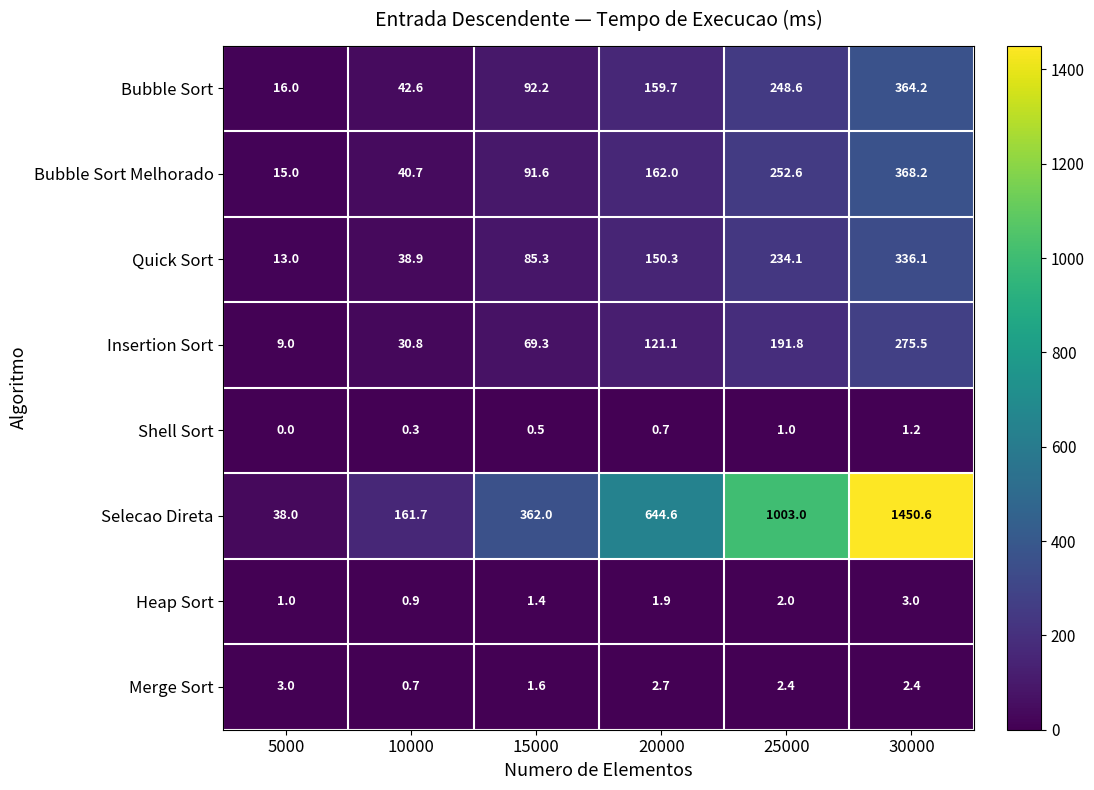

Which category has the highest value in the Insertion Sort series?

30000